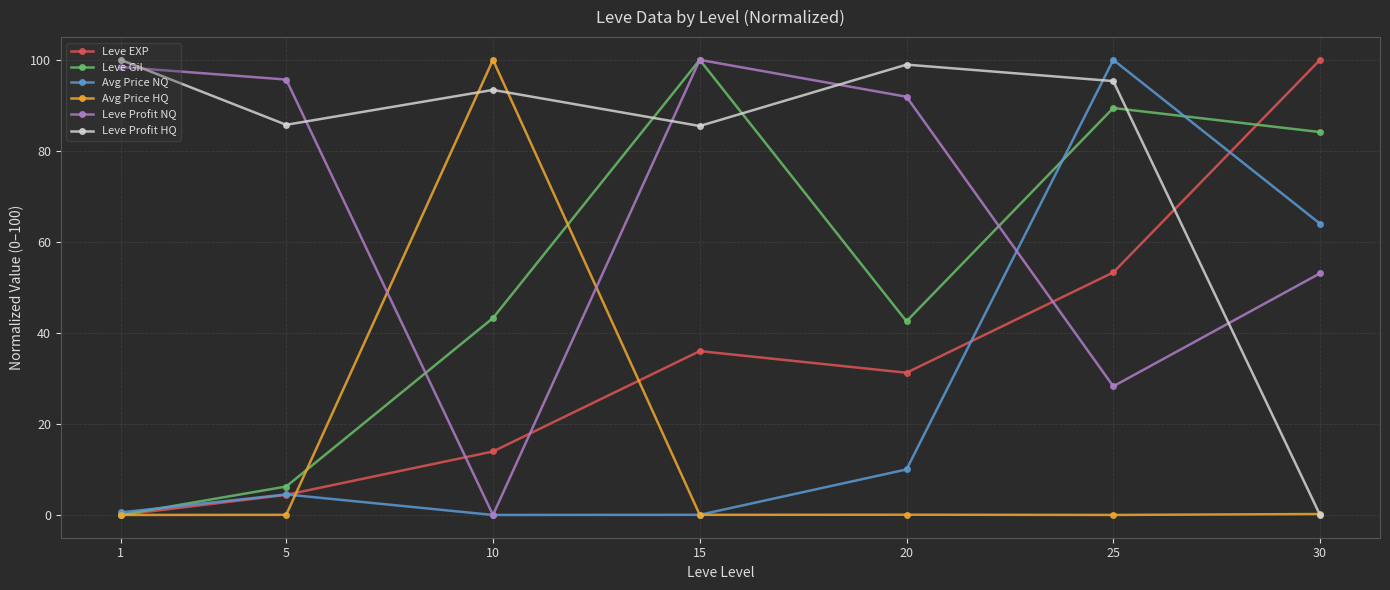

What is the average value of the Leve Profit HQ series?

79.8